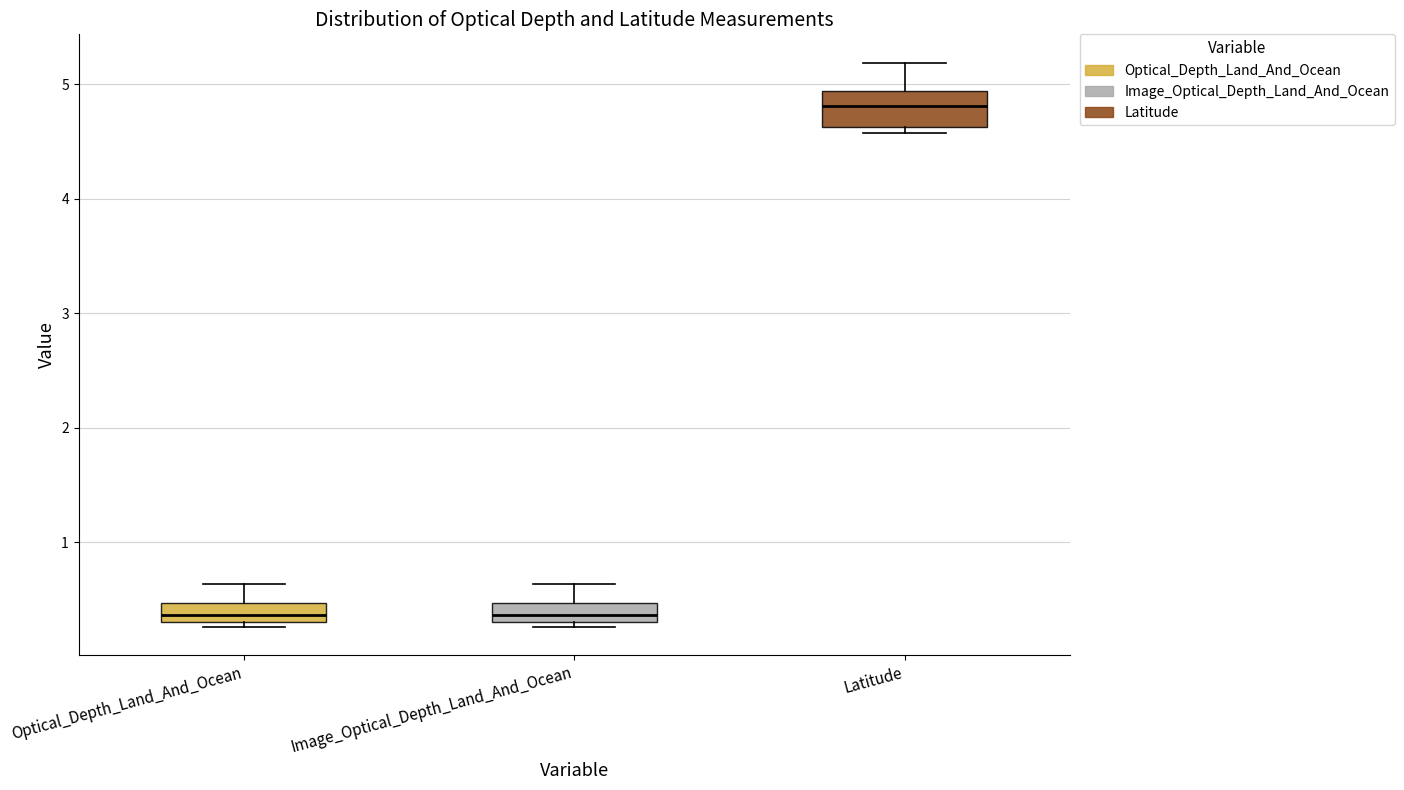

Where is the lower edge of the box for Latitude on the y-axis? The values are not printed on the chart, so give them approximately, as read against the axis.

4.6